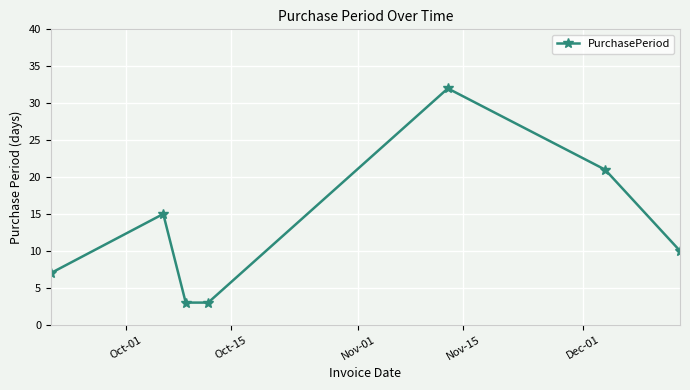

Is this an area chart (filled region under the line)?

No